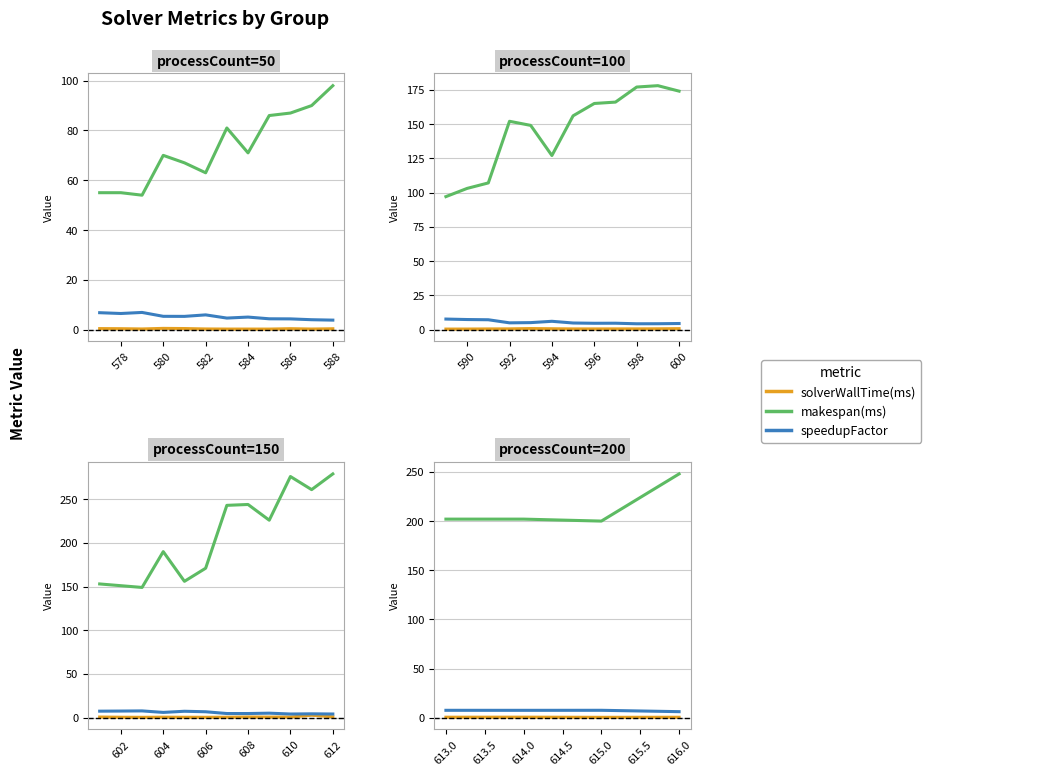

What is the average value of the speedupFactor series?

7.1